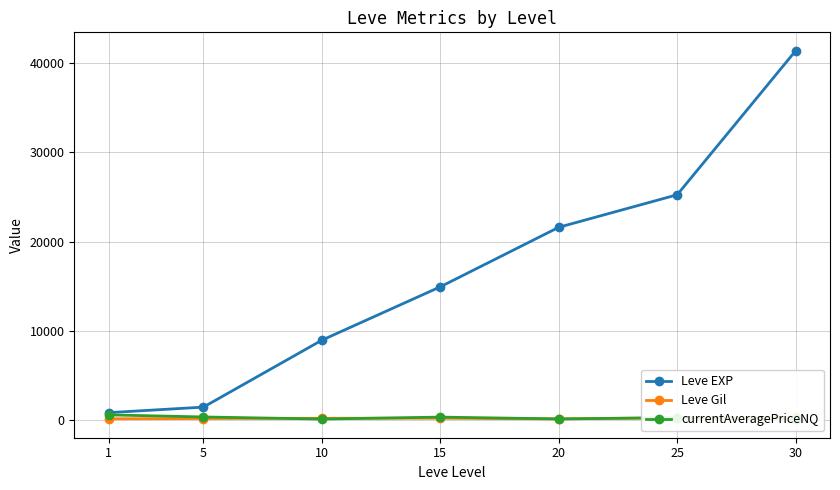

How many distinct data groups are displayed?

3